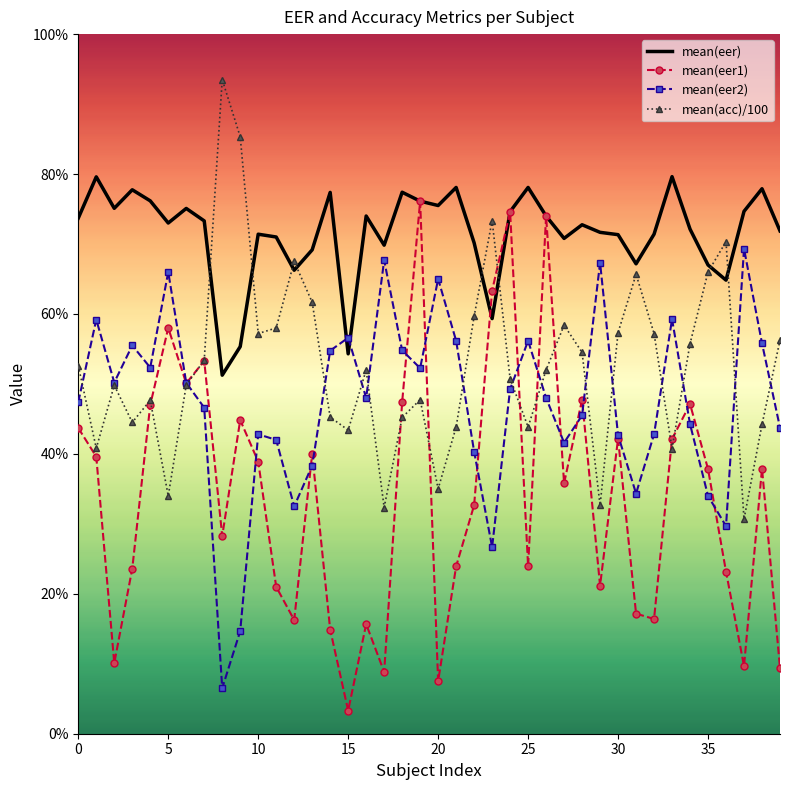

How many lines are shown in the chart?

4